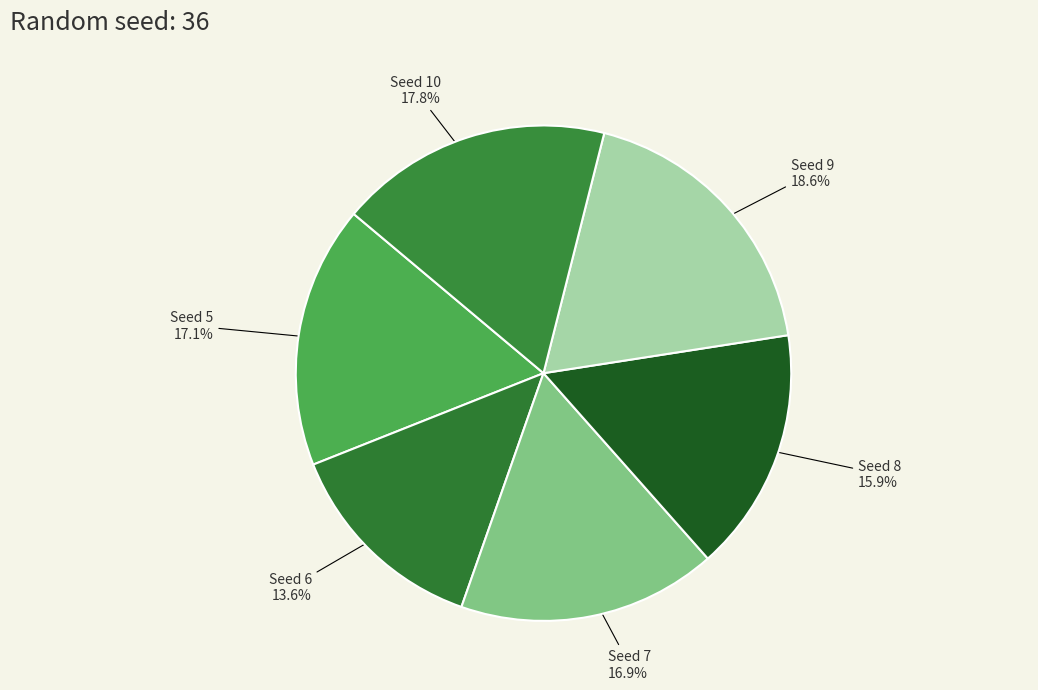

Which category has the biggest portion of the pie?

Seed 9